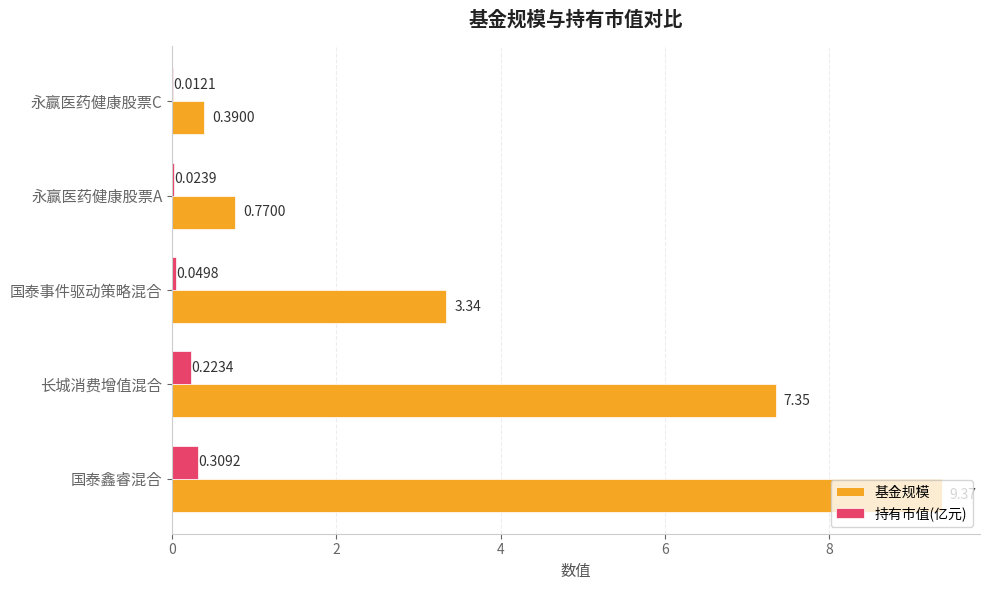

At which label is 持有市值(亿元) closest to 0?

永赢医药健康股票C